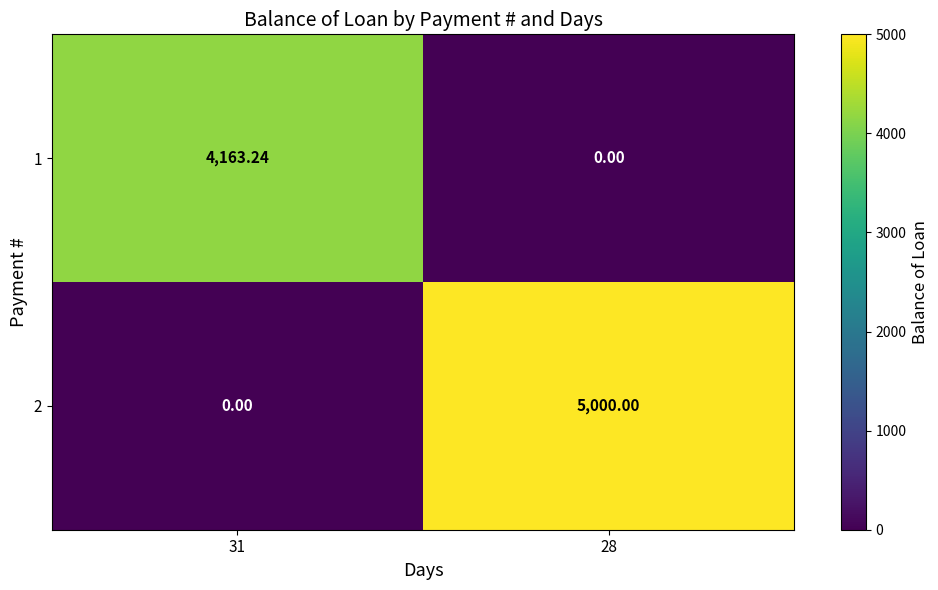

Is the value of 2 at 28 greater than the value of 1 at 28?

Yes